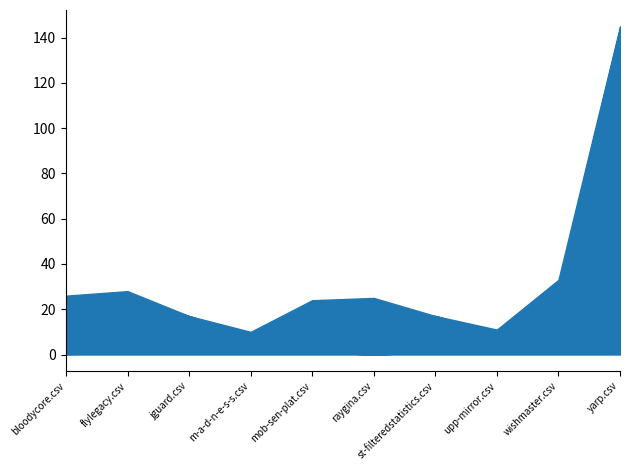

What is the total value across all series at bloodycore.csv?

26